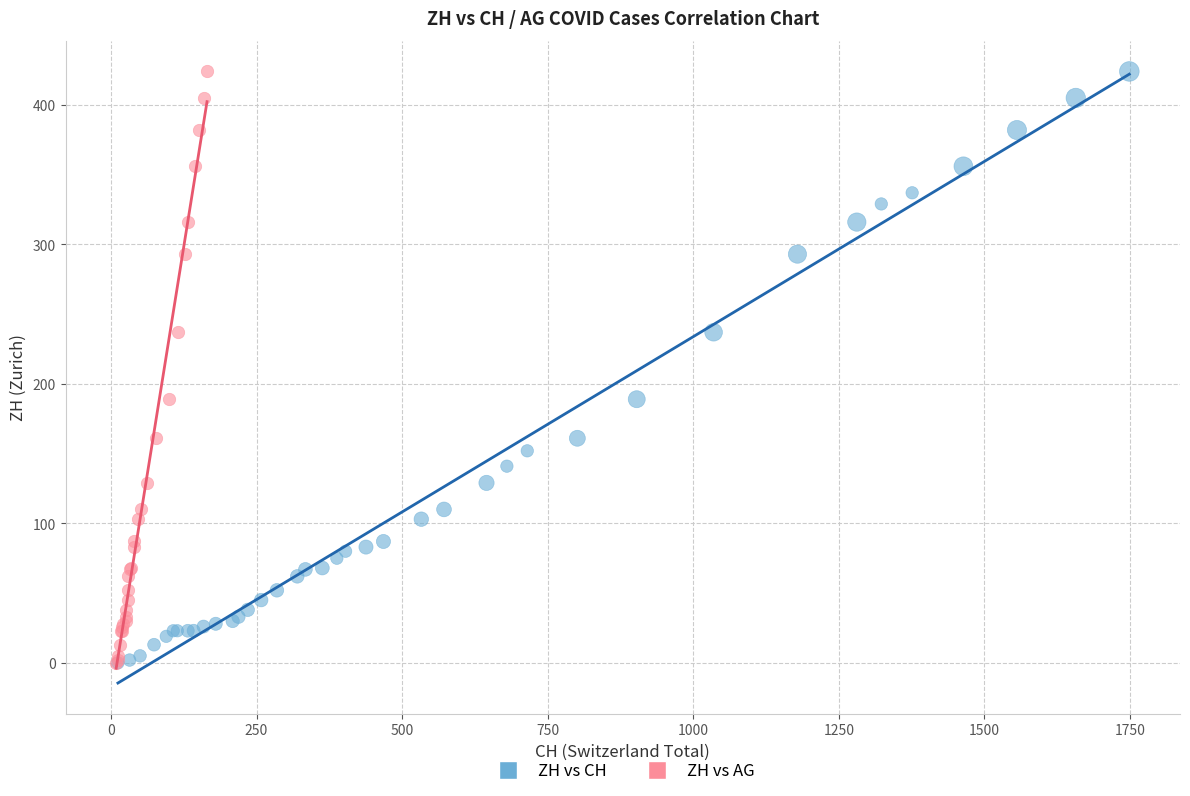

What are all the series names shown in the legend?

ZH vs CH, ZH vs AG